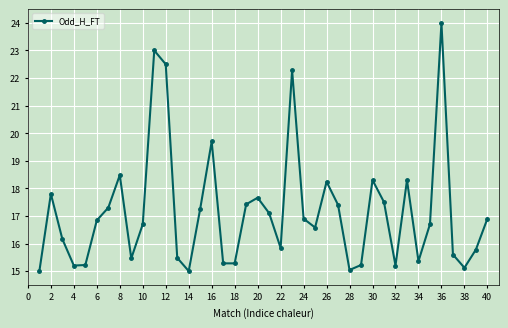

What is the value of the 36th point from the left?

24.0